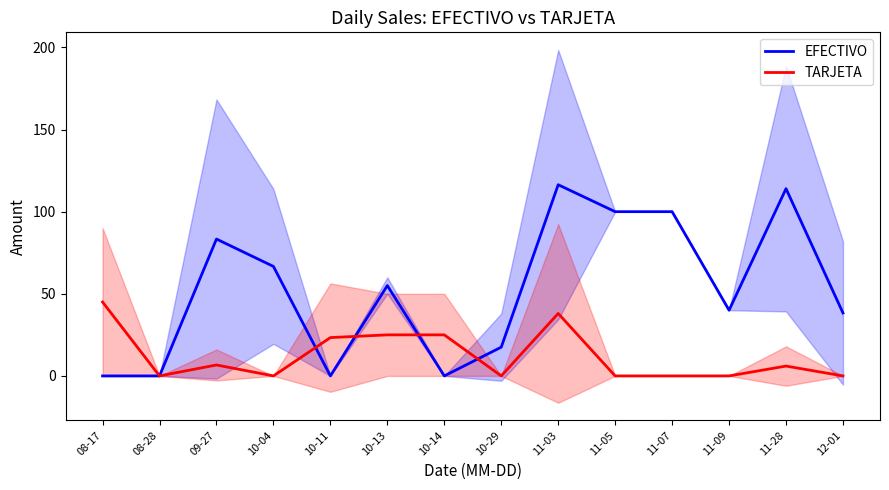

At which label does EFECTIVO reach its minimum?

08-17